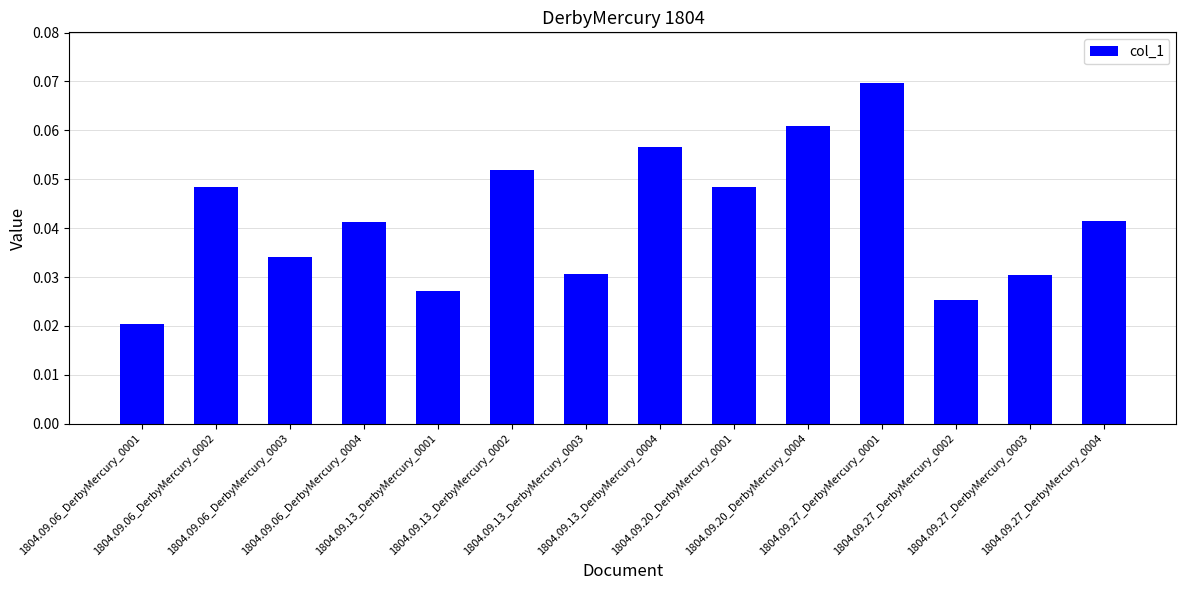

How many series are shown in this chart?

1